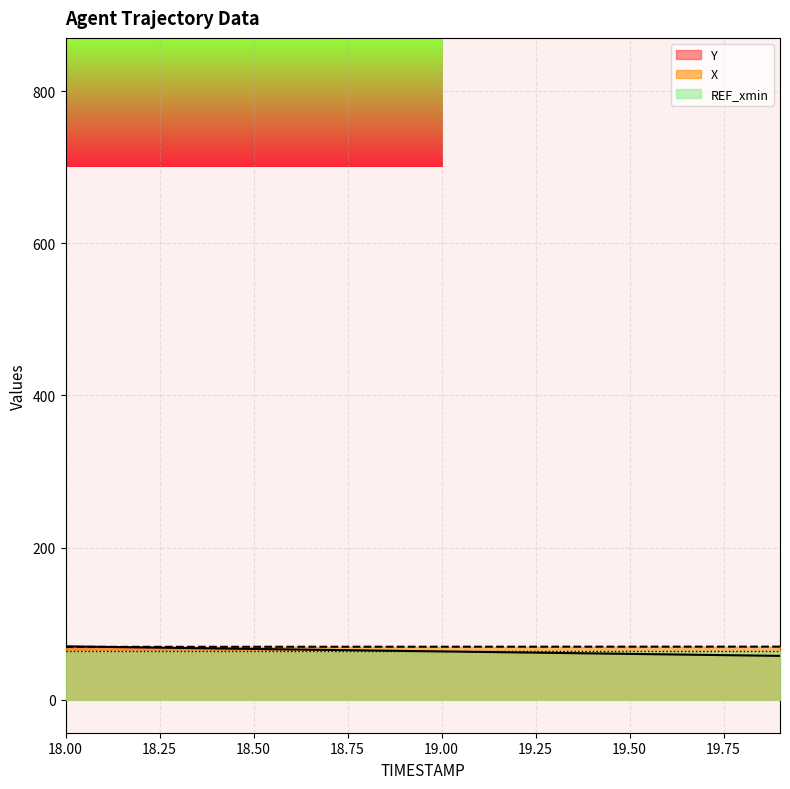

Which series ends up on top after the final intersection of X and Y?

X